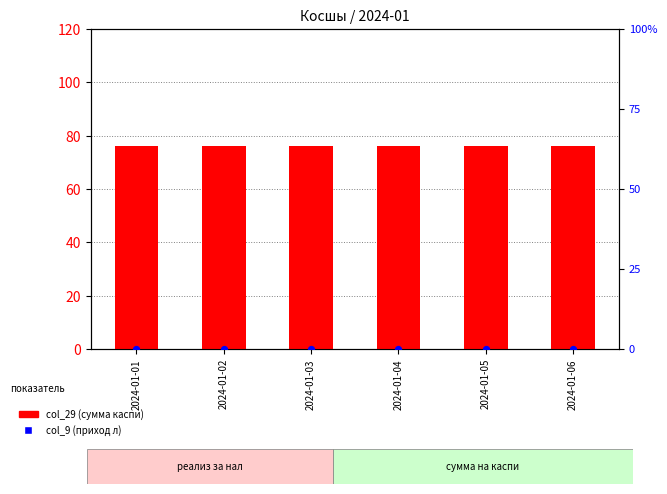

Which series has the largest total across all categories?

col_29